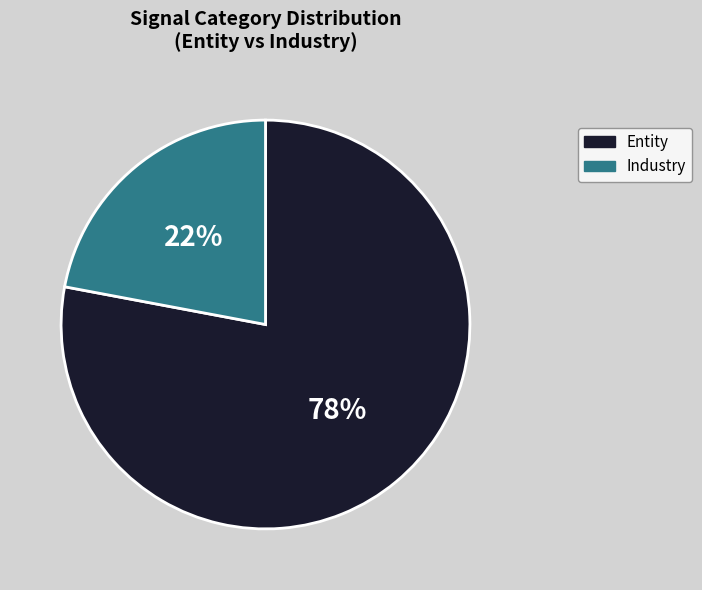

What is the smallest slice in the pie chart?

Industry